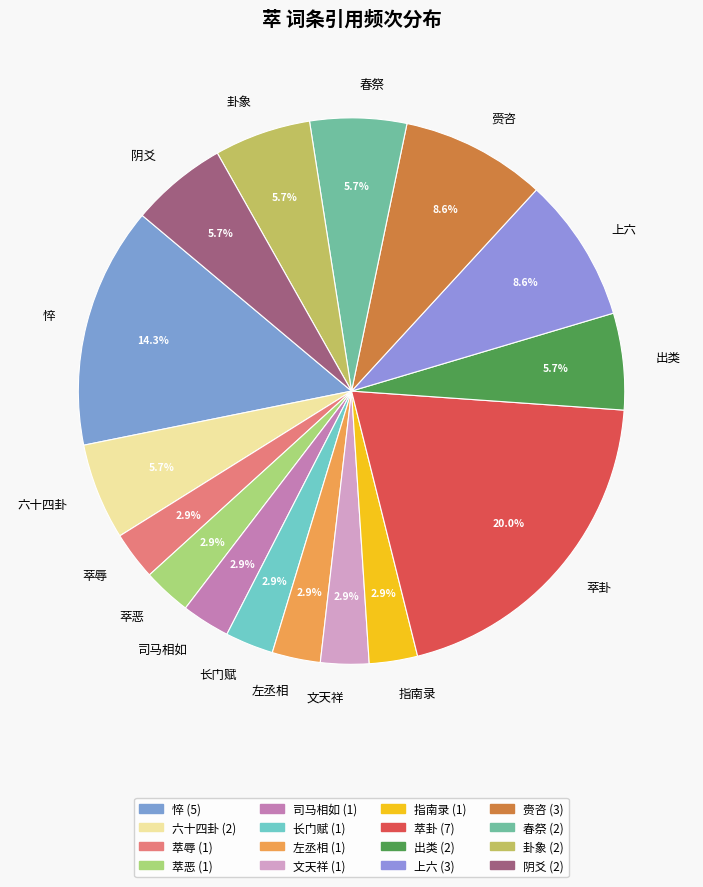

Does 六十四卦 account for over 50% of the chart?

No